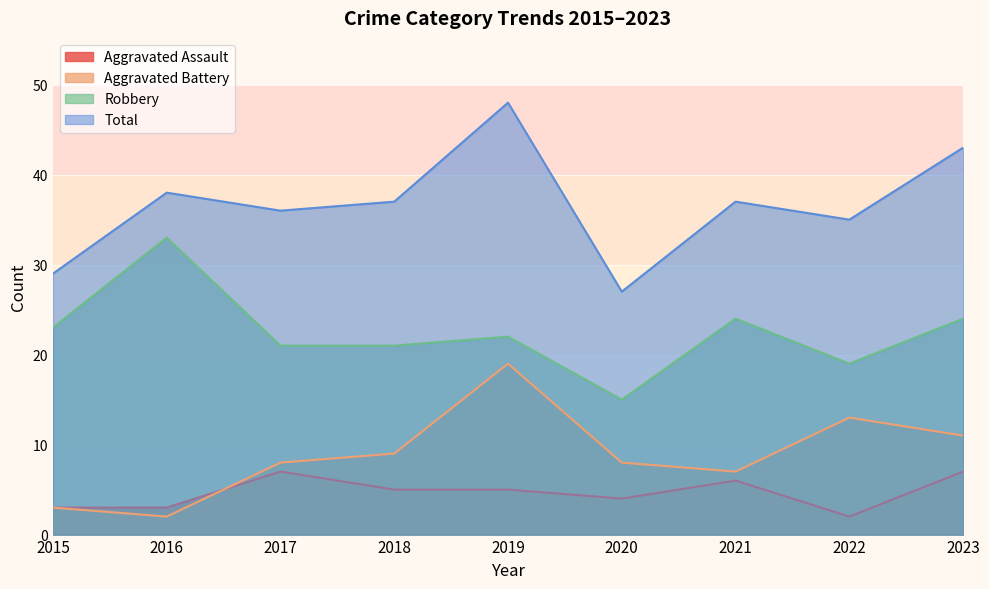

True or false: Aggravated Assault has more than 0 points higher than both neighbors.

True